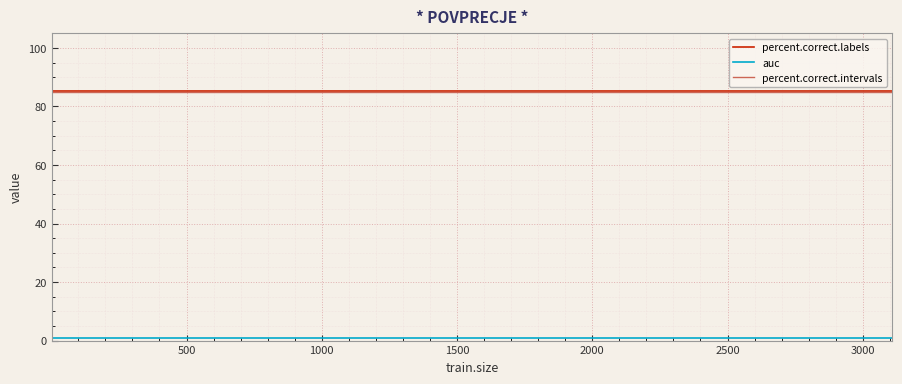

What is the value of the auc point at the 17th from the left?

1.0